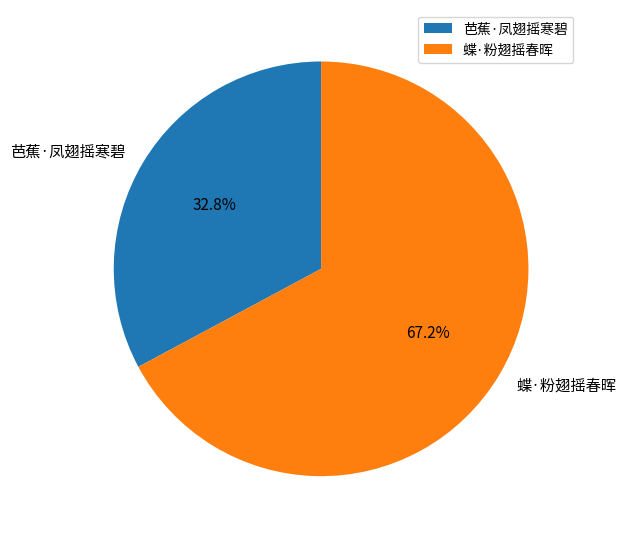

Between 蝶·粉翅摇春晖 and 芭蕉·凤翅摇寒碧, which is larger?

蝶·粉翅摇春晖